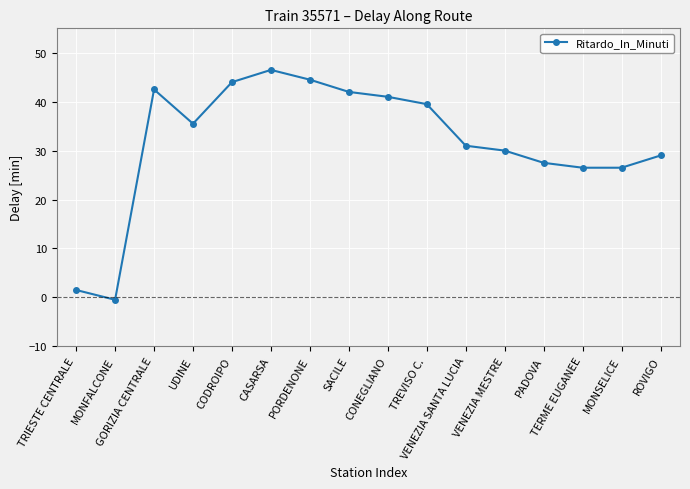

What is the difference between the maximum and second lowest values?

45.0